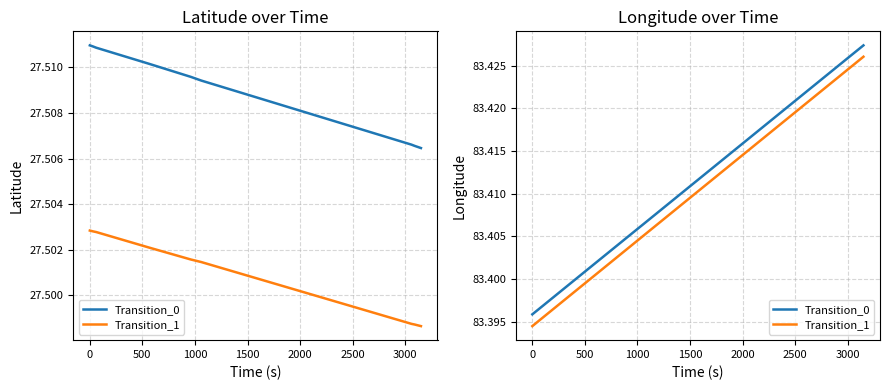

What is the approximate value of Transition_1 at 0?

83.4